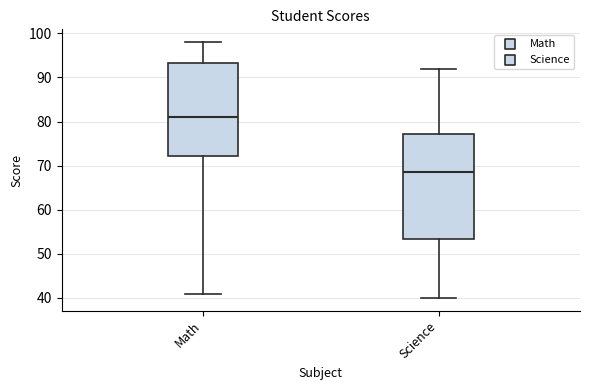

Reading left to right, transcribe this box plot: for each box, give where its median line is, the range the box spans, and where its two whiskers end, as read against the y-axis. The values are not printed on the chart, so give them approximately, as read against the axis.

Math: median 81, box 72 to 93, whiskers 41 to 98
Science: median 69, box 53 to 77, whiskers 40 to 92